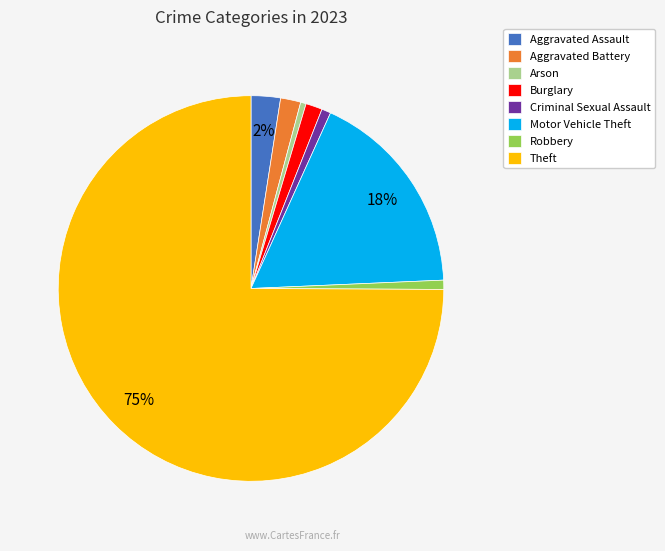

To the nearest percent, what portion does Robbery represent?

1%